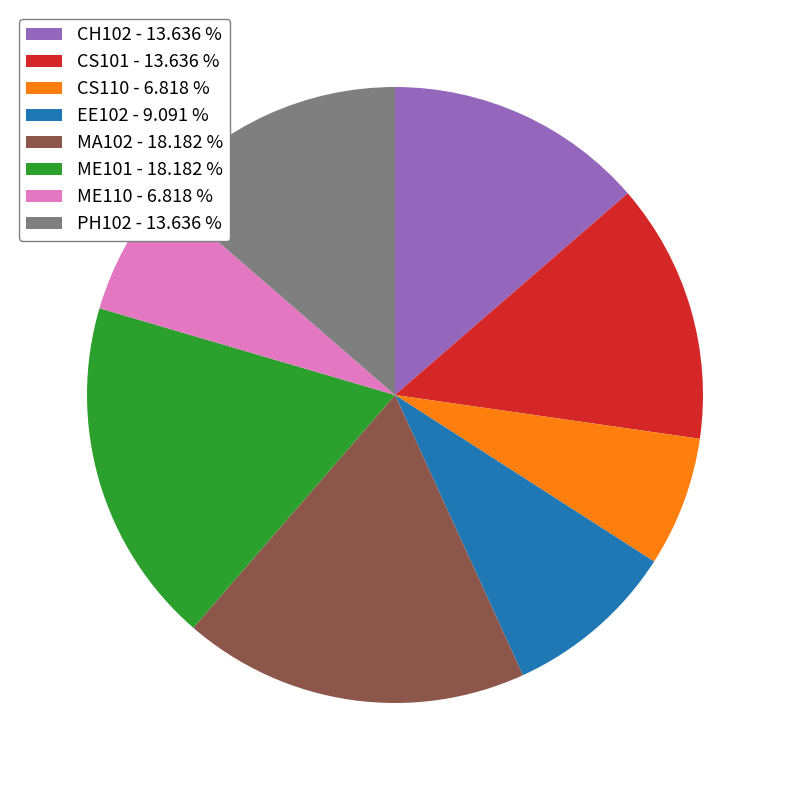

Is there any slice that represents more than half of the pie?

No